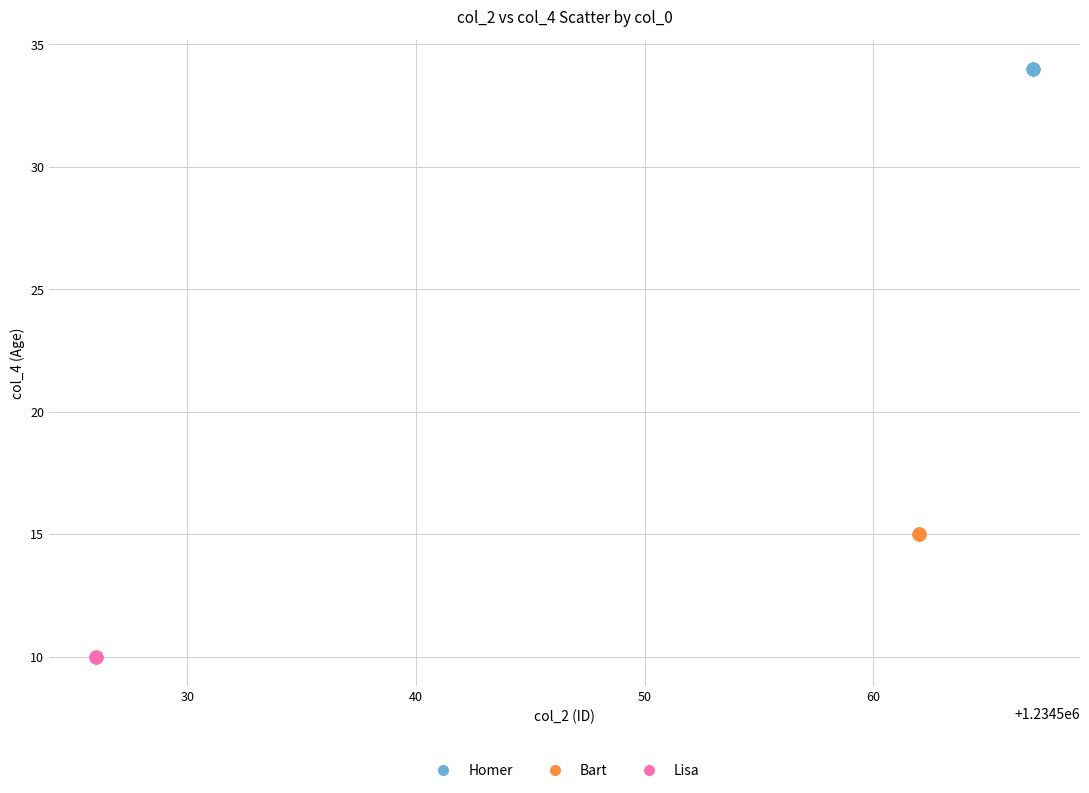

Which series contains the lowest Y value?

Lisa